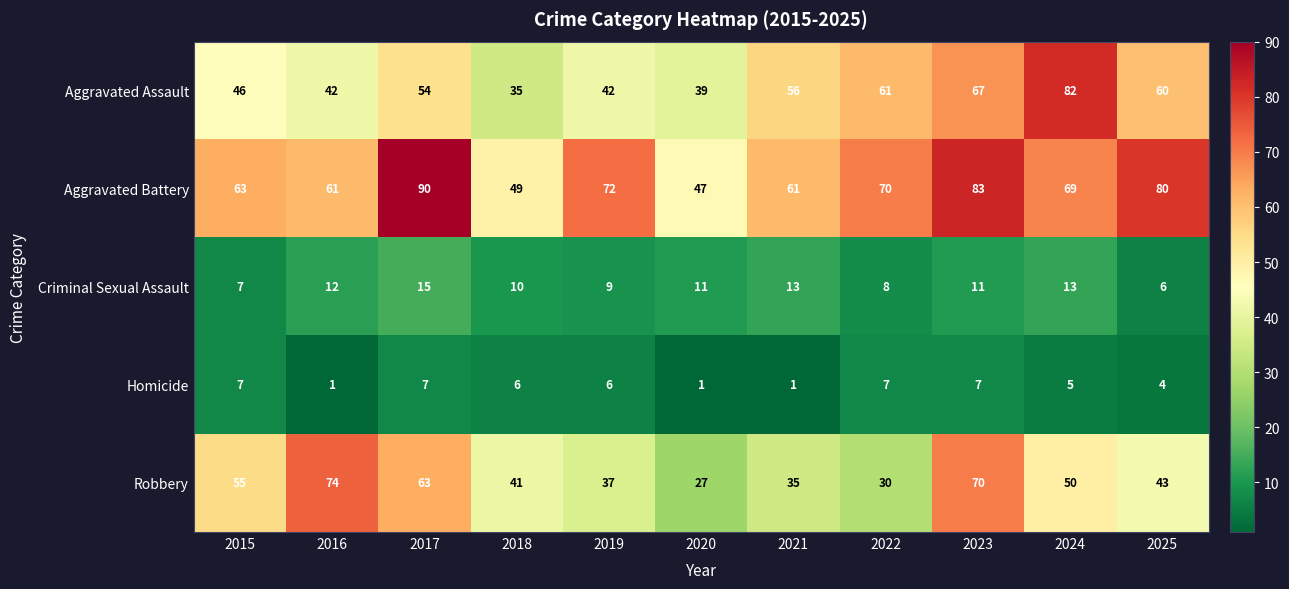

What is the lowest value of the Criminal Sexual Assault series?

6